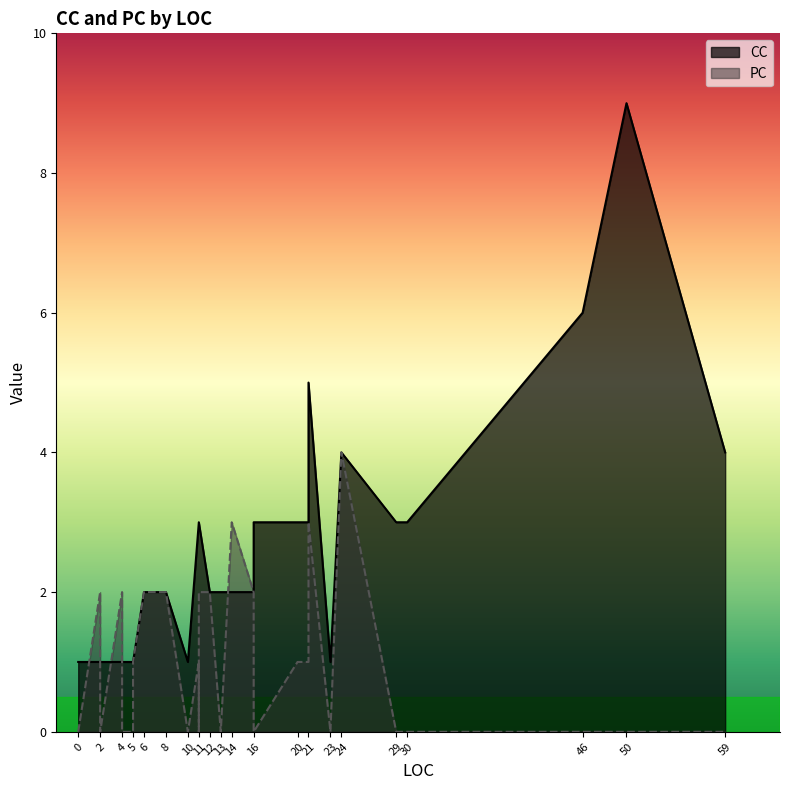

What is the total value across all series at 14?

5